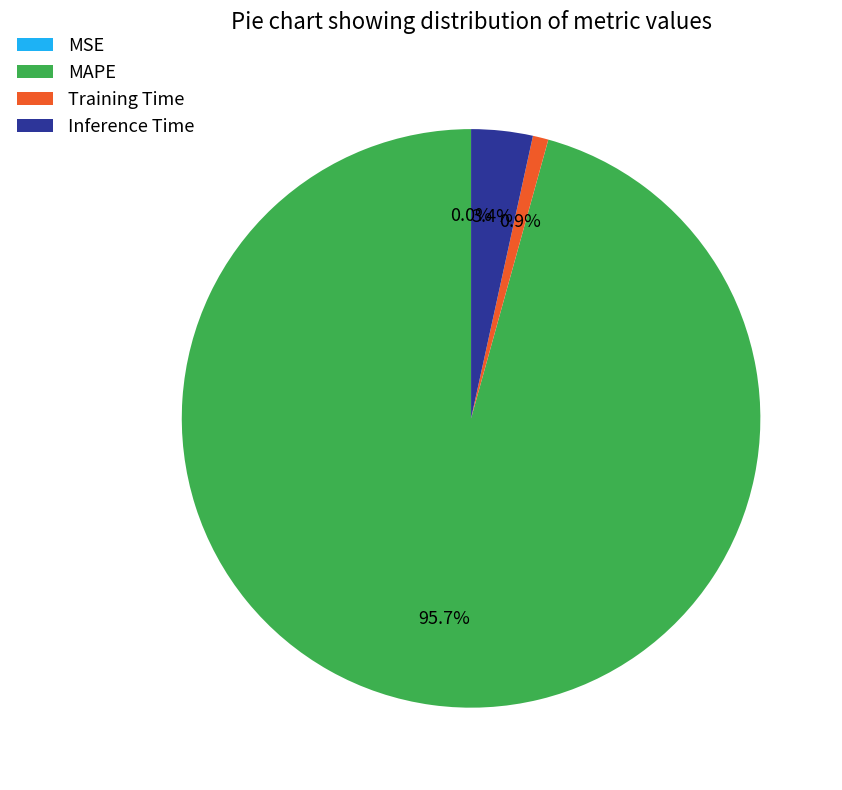

Which has a higher value, Inference Time or Training Time?

Inference Time